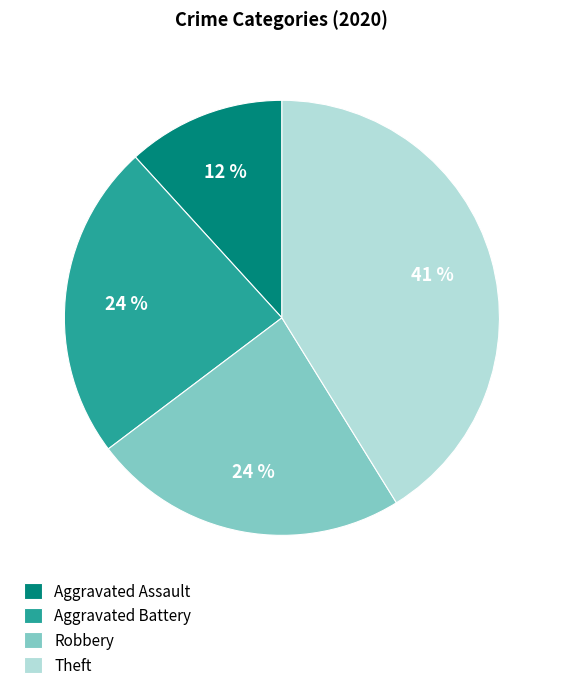

Between Aggravated Battery and Theft, which is larger?

Theft